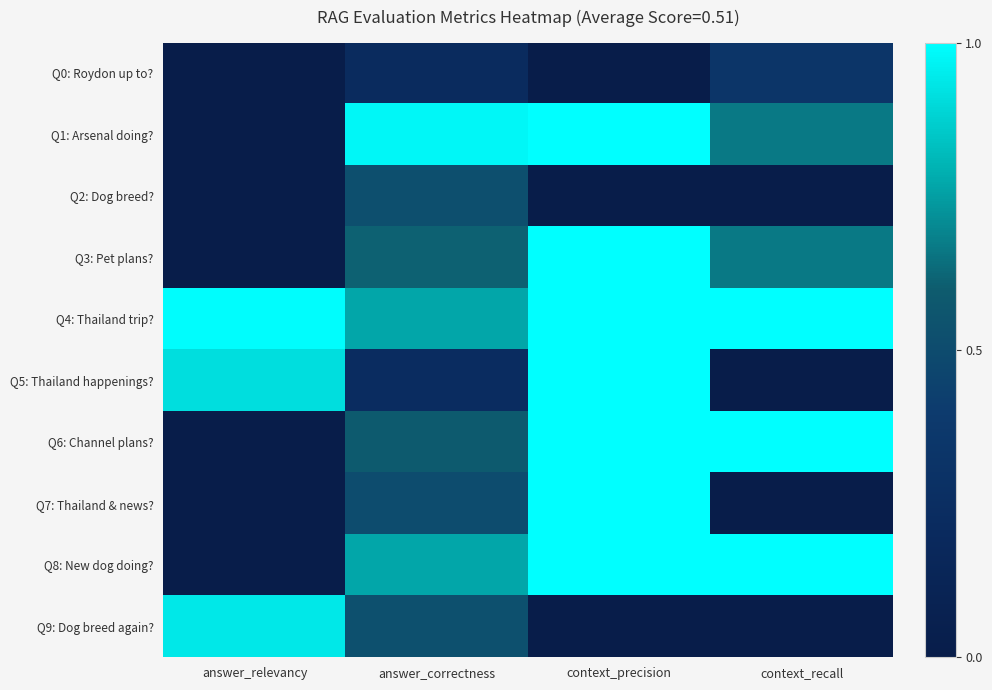

Which series has the largest total across all categories?

Q4: Thailand trip?